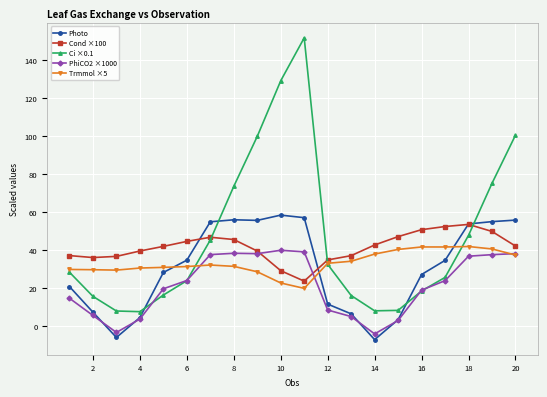

After their last crossing, which series has the higher values: Photo or Ci ×0.1?

Ci ×0.1